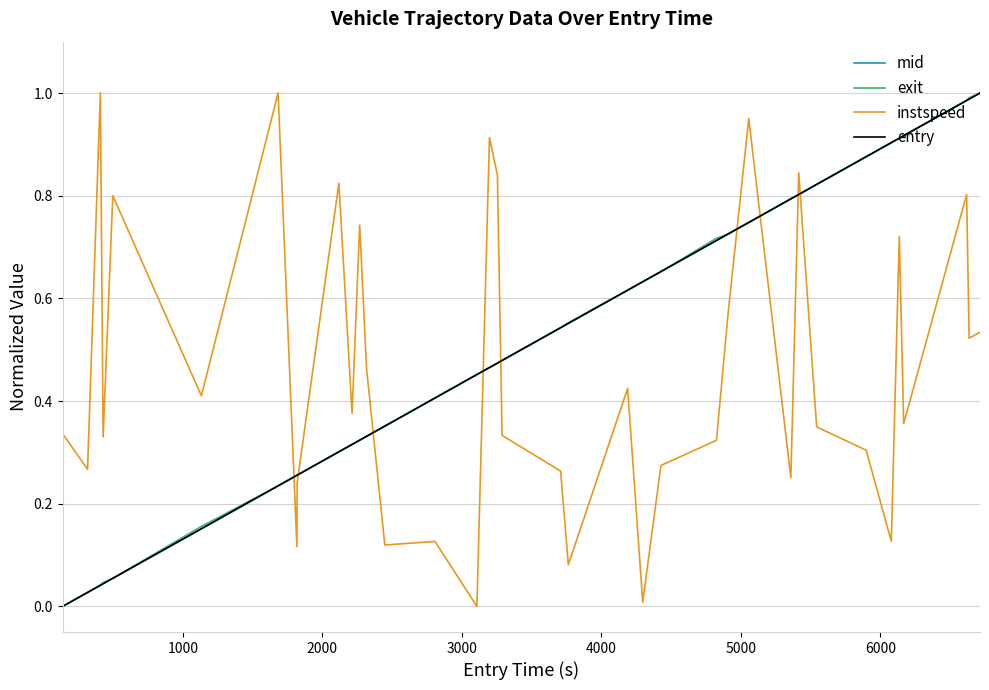

How many times do exit and instspeed cross each other?

9